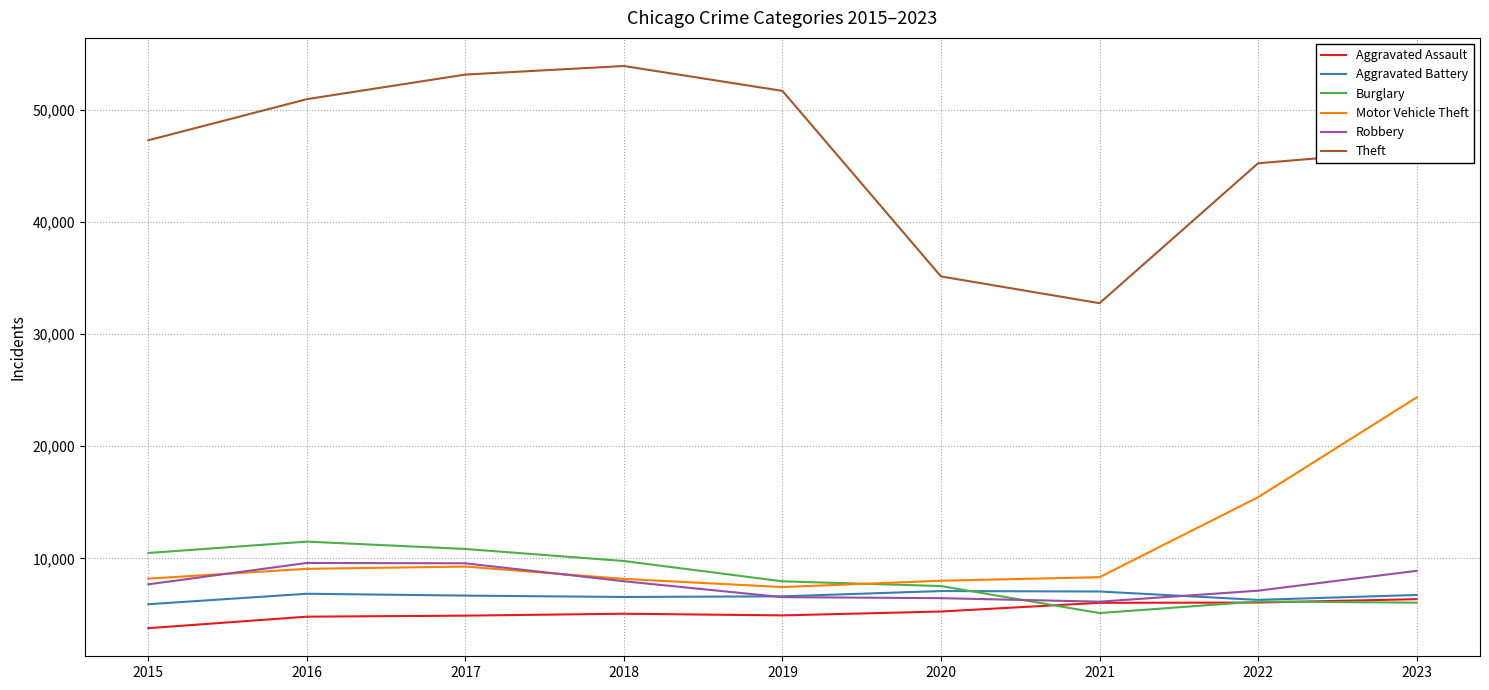

Is it true that Aggravated Assault equals 10294 at 2022?

False